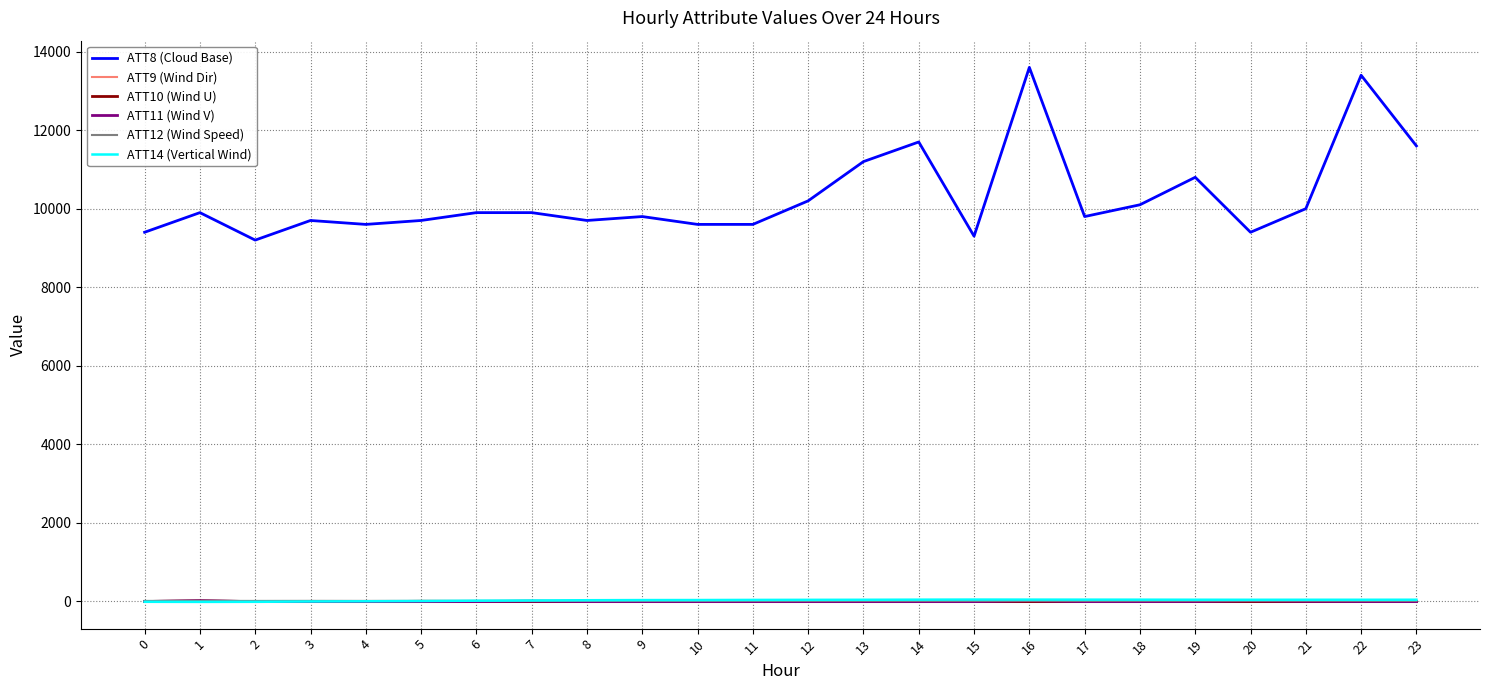

Which series has the largest range (max minus min)?

ATT8 (Cloud Base)